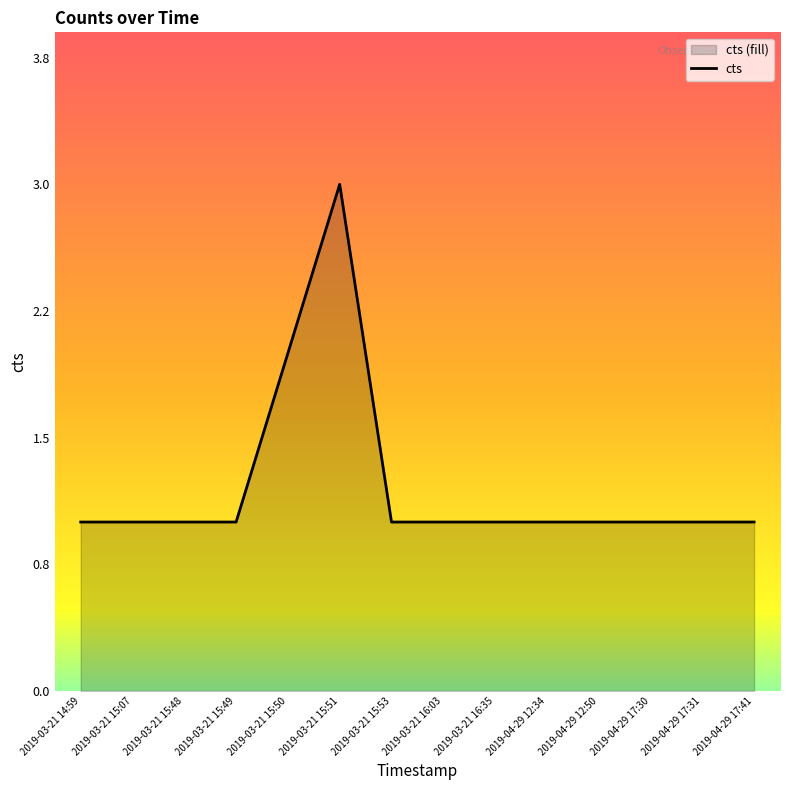

True or false: there are more than 2 points higher than both neighbors.

False